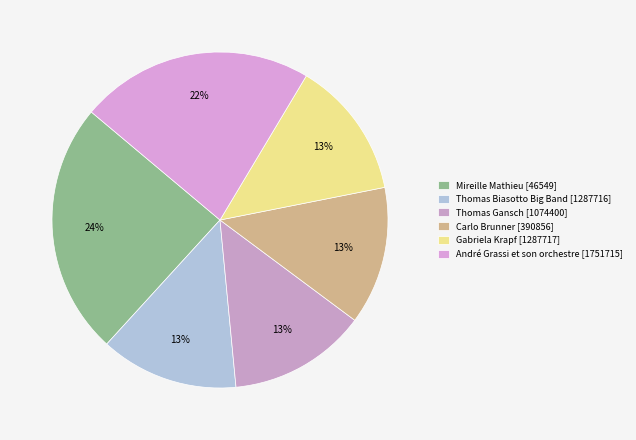

How many slices are in this pie chart?

6